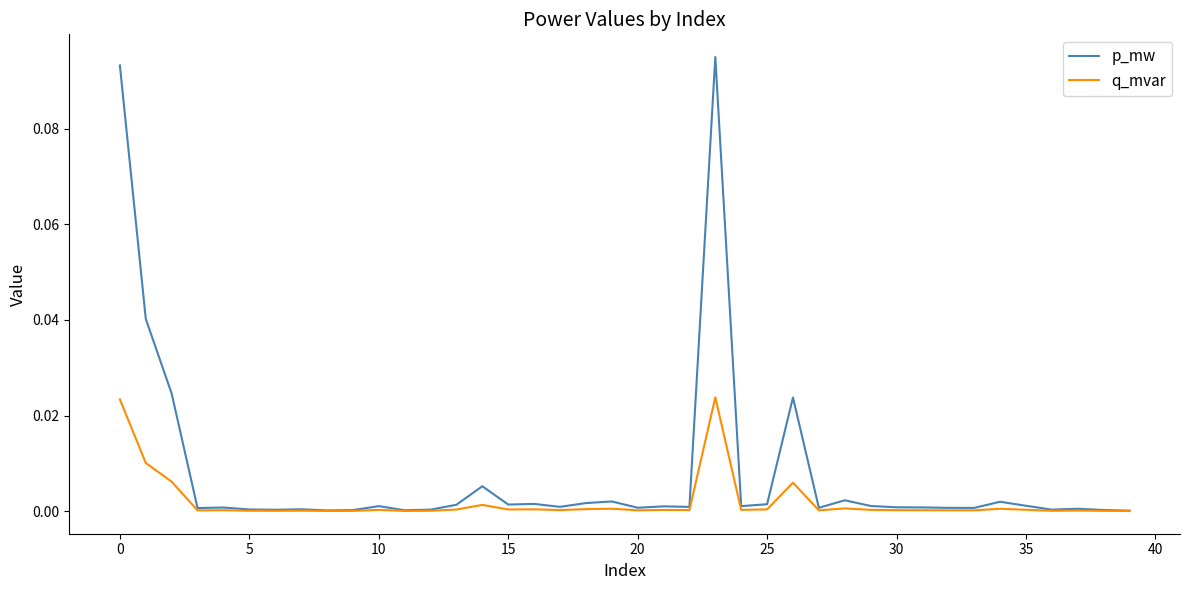

Which series has the largest total across all categories?

p_mw